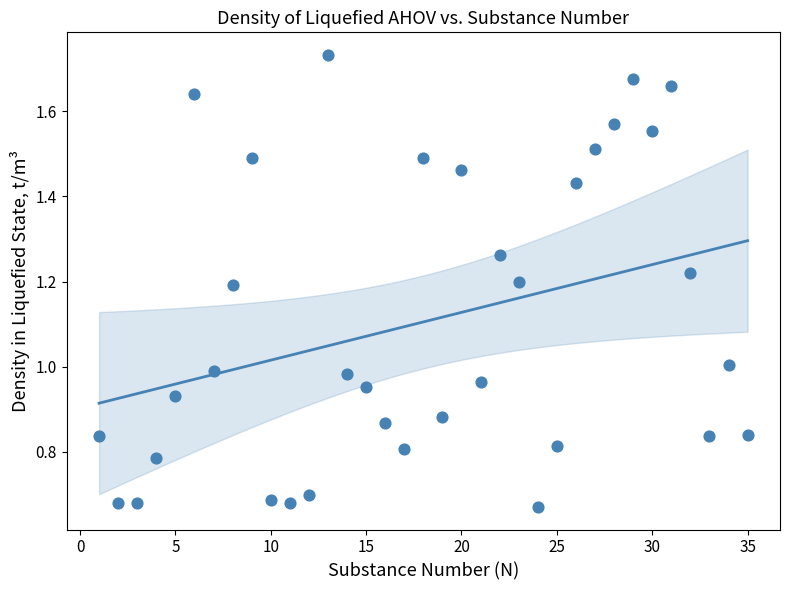

What is the range of X values (max minus min)?

34.0